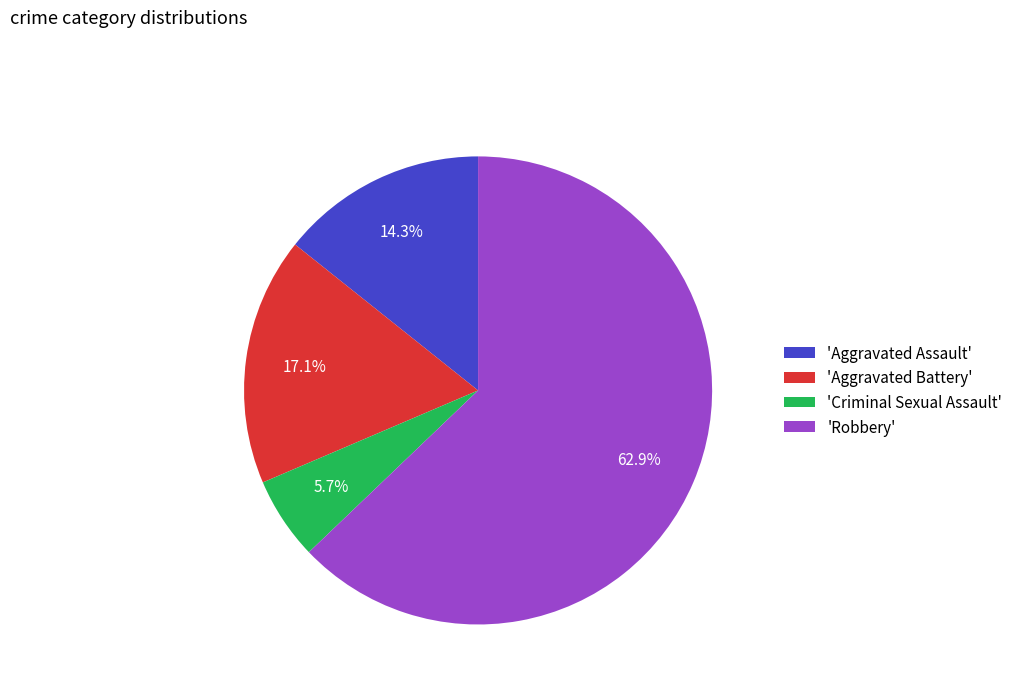

What is the largest slice in the pie chart?

'Robbery'